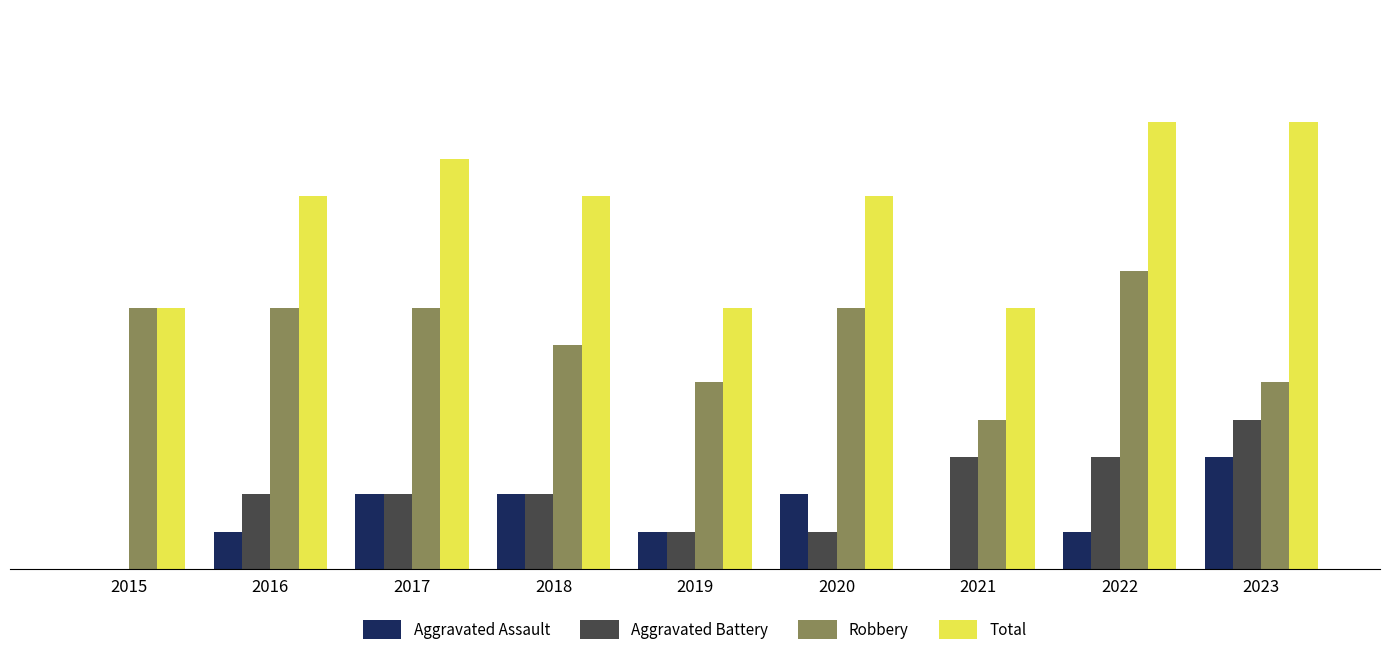

Is the value of Aggravated Assault at 2017 greater than the value of Robbery at 2021?

No